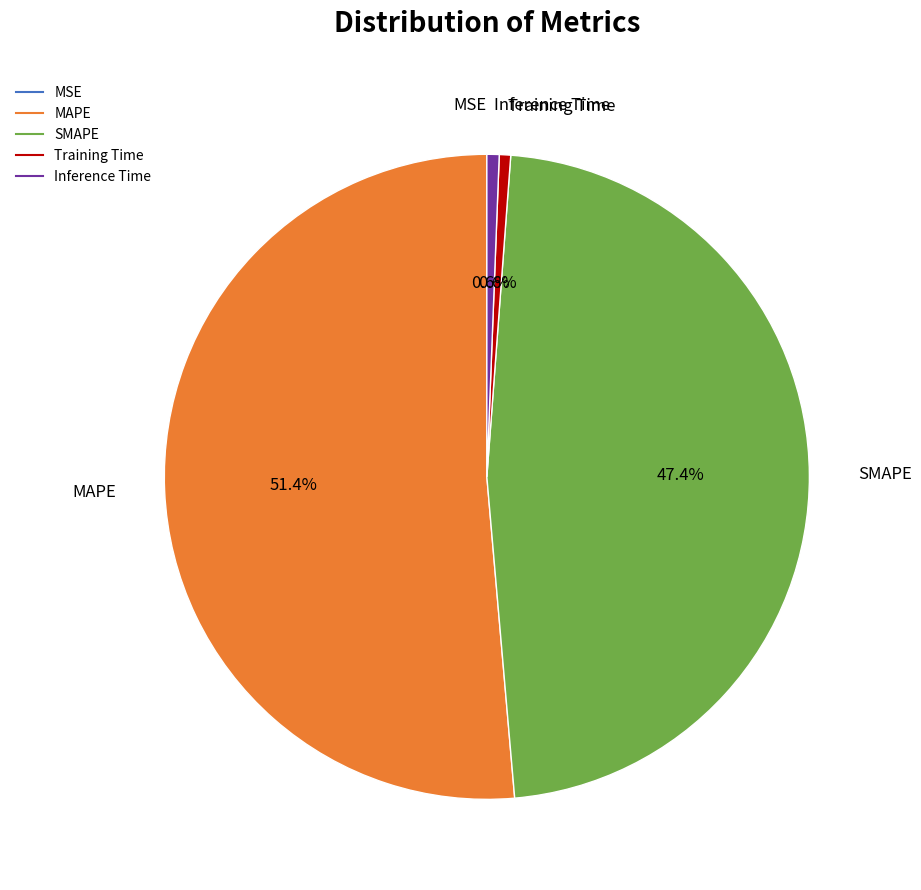

What percentage is NOT represented by SMAPE?

52.6%